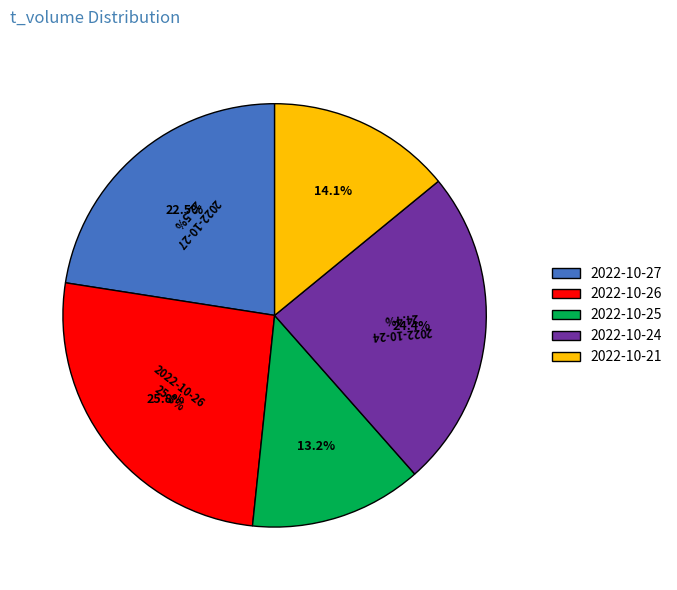

To the nearest percent, what portion does 304108 represent?

26%